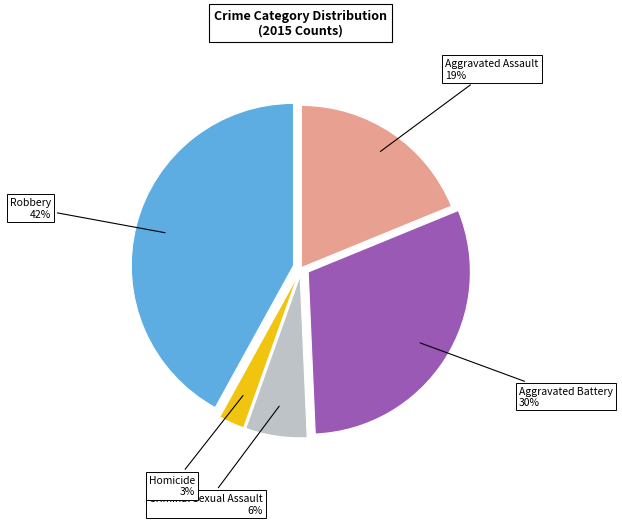

Does Robbery represent more than half of the total?

No